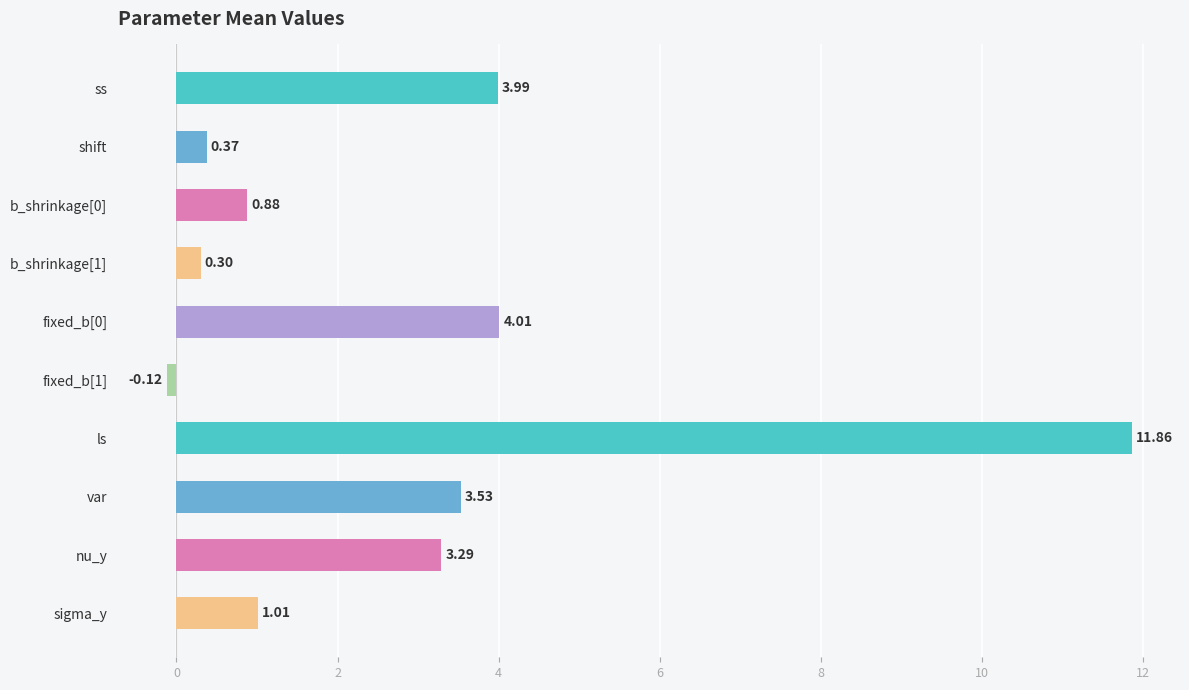

What is the change in value from shift to fixed_b[1]?

-0.5